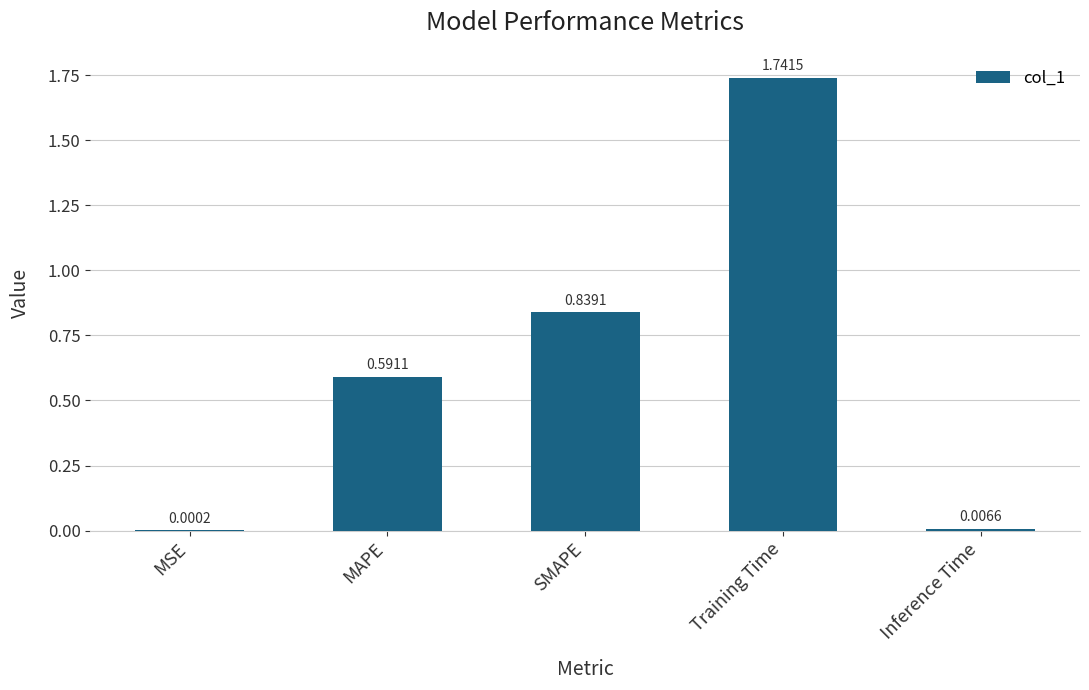

Which has a higher value, MAPE or Training Time?

Training Time